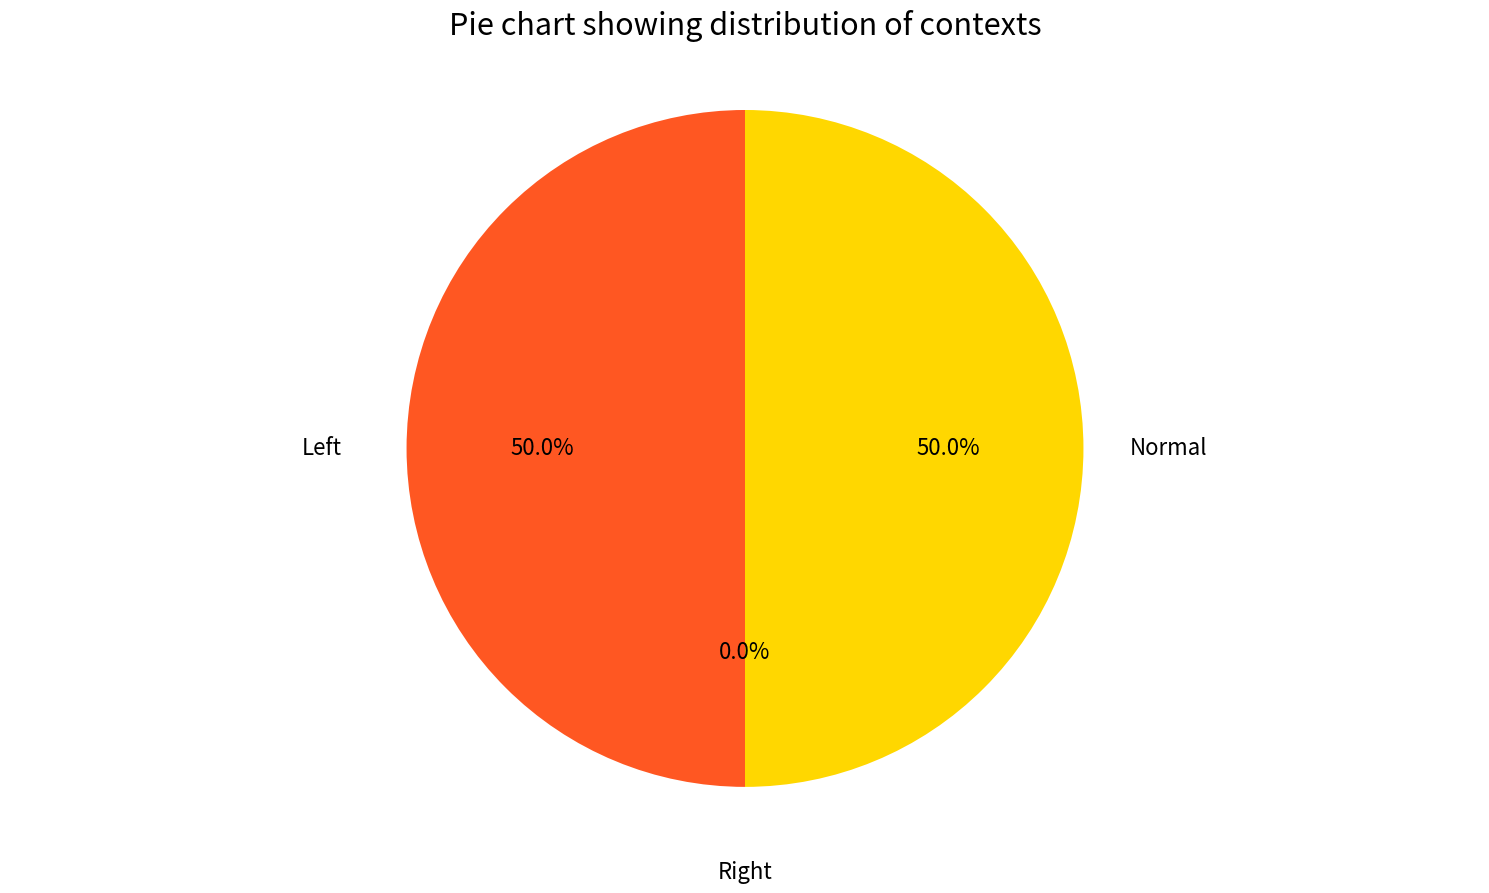

What is the smallest slice in the pie chart?

Right